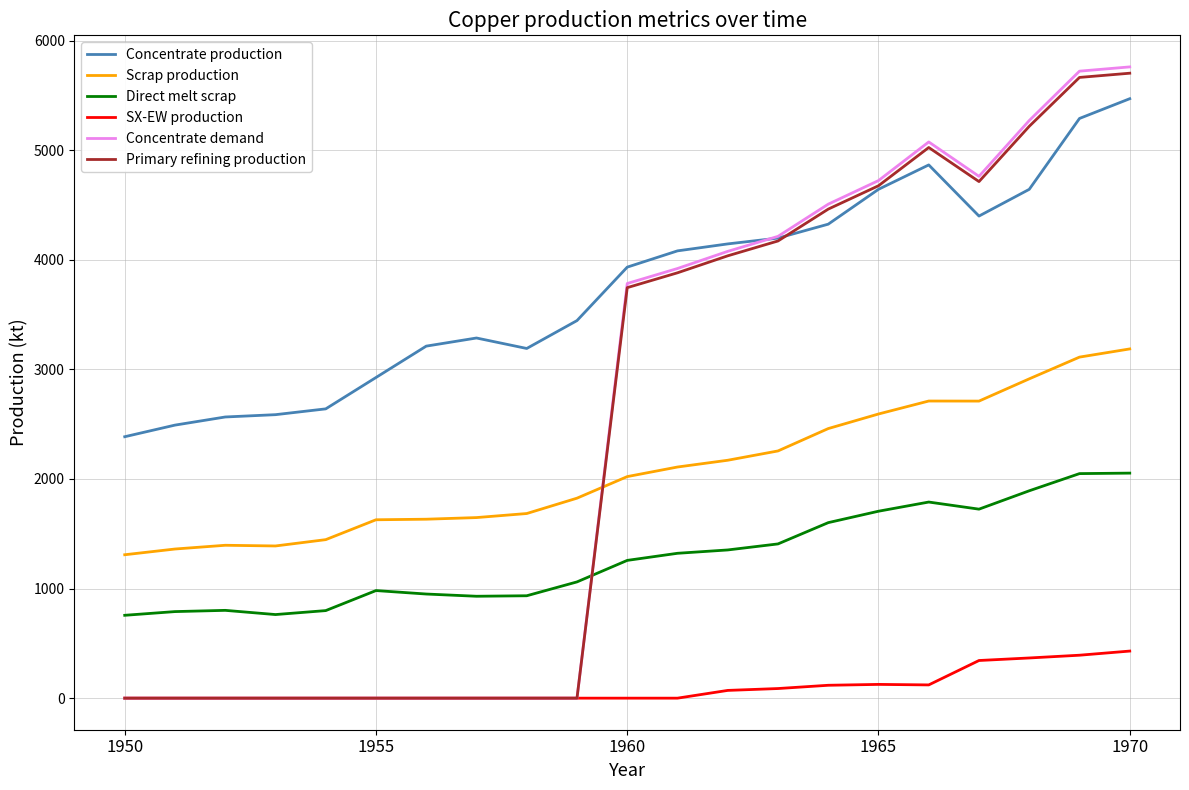

True or false: Direct melt scrap and SX-EW production intersect in this chart.

False